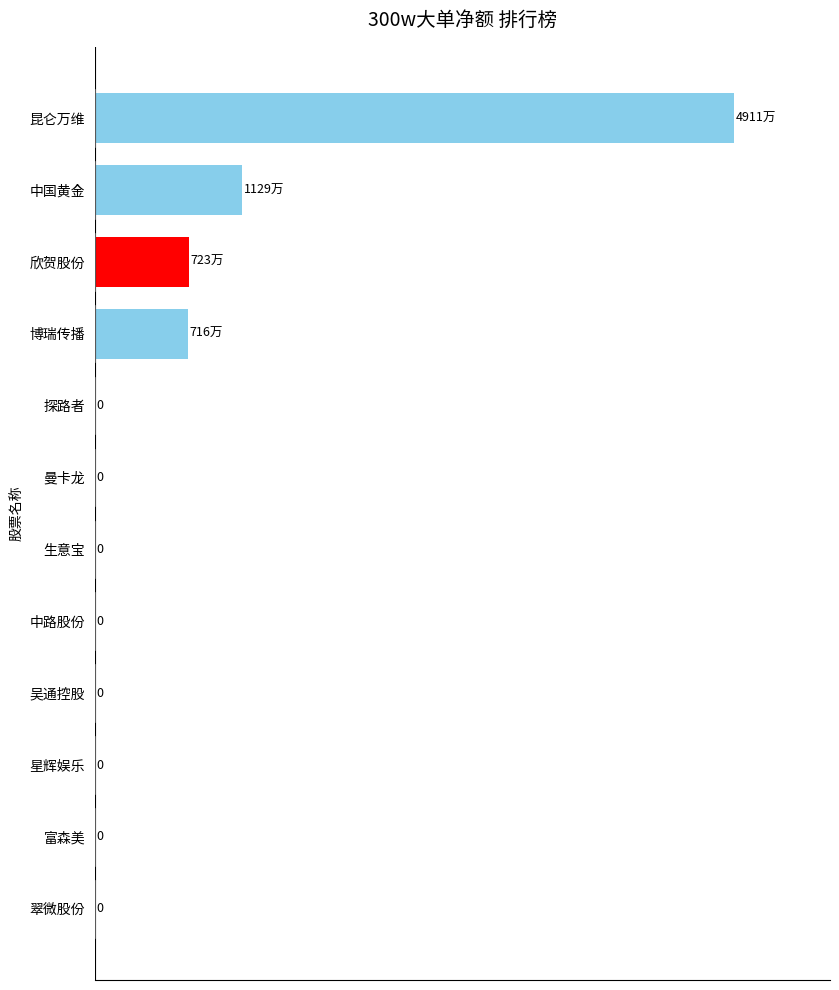

Which category has the highest value across all series?

昆仑万维